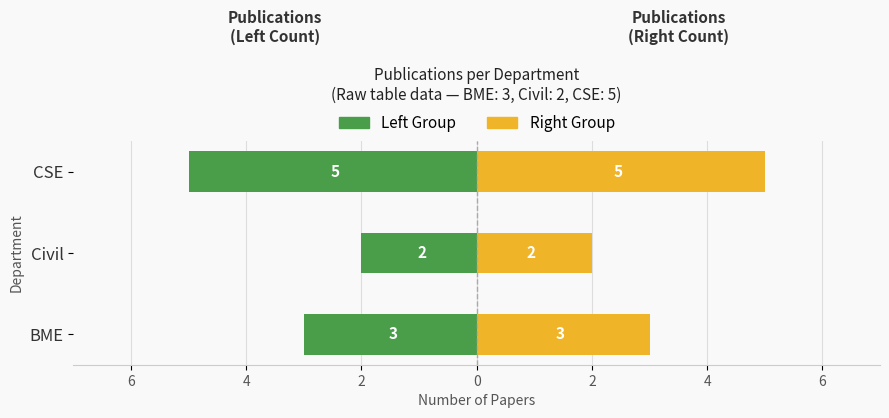

What is the difference between the second highest and minimum values in the BME / Civil / CSE (Right) series?

1